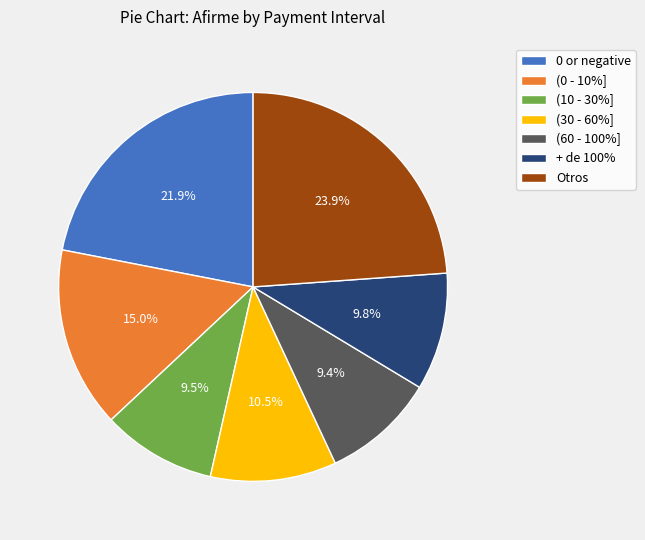

Does Otros account for over 50% of the chart?

No